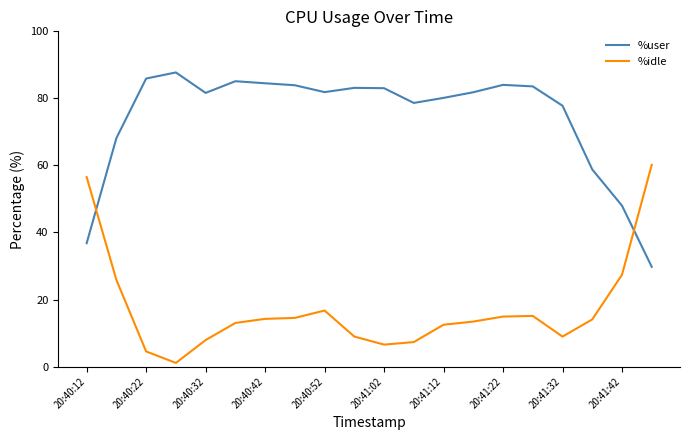

True or false: %user and %idle cross at least once.

True